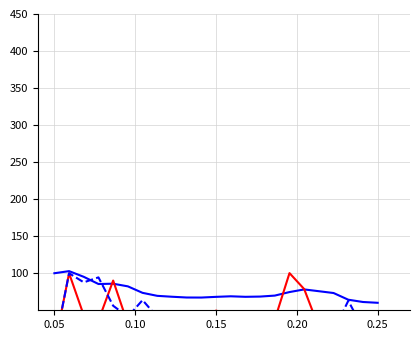

The selected series shows 102.9 at 0.05. True or false?

True